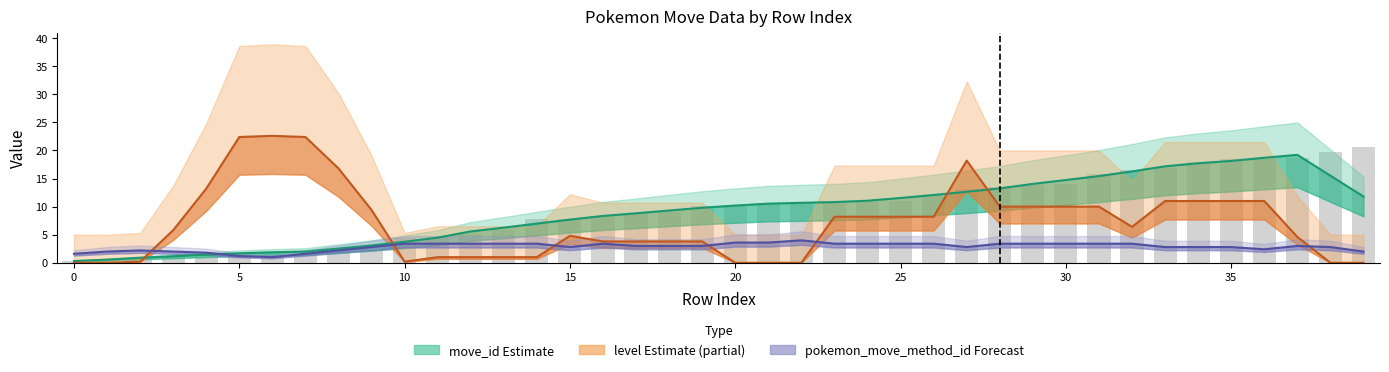

What is the difference between the pokemon_move_method_id Forecast values at 19 and 20?

0.6